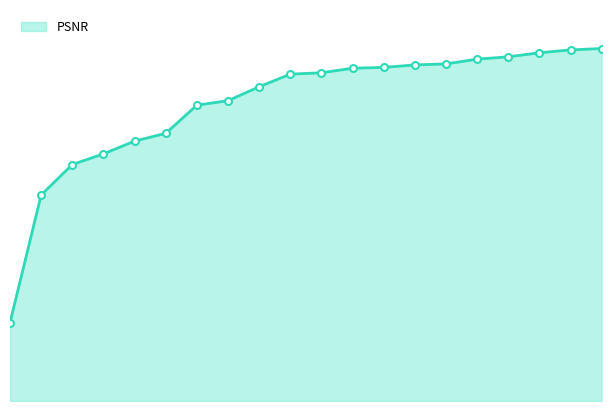

True or false: there are more than 2 points higher than both neighbors.

False